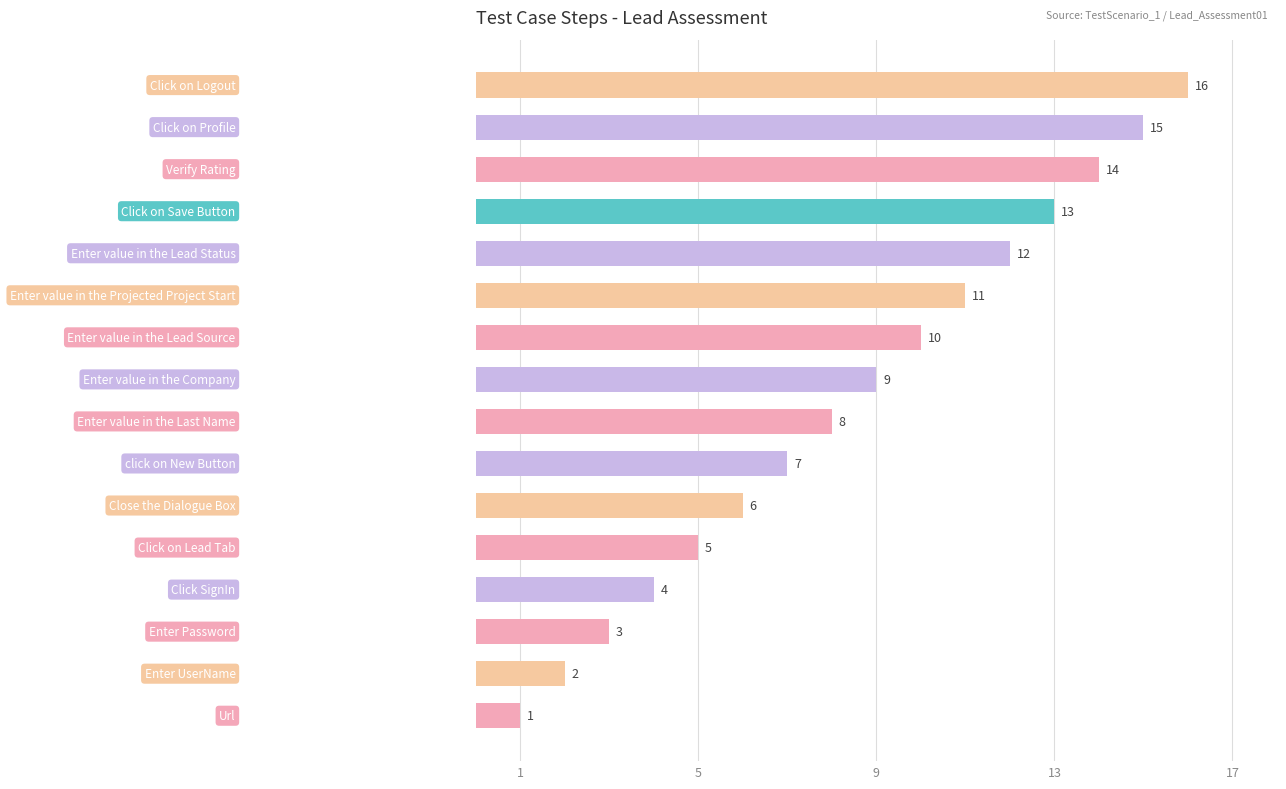

What is the difference between the maximum and minimum values?

15